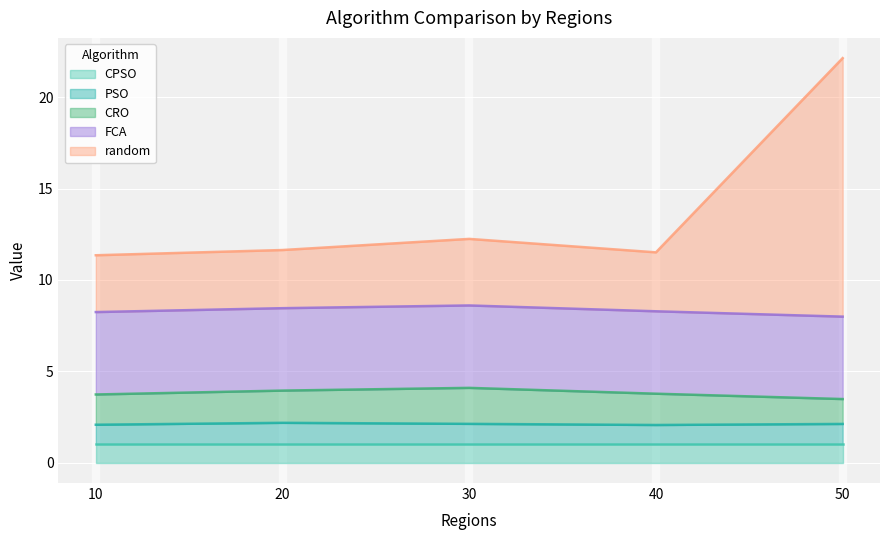

How many lines are shown in the chart?

5